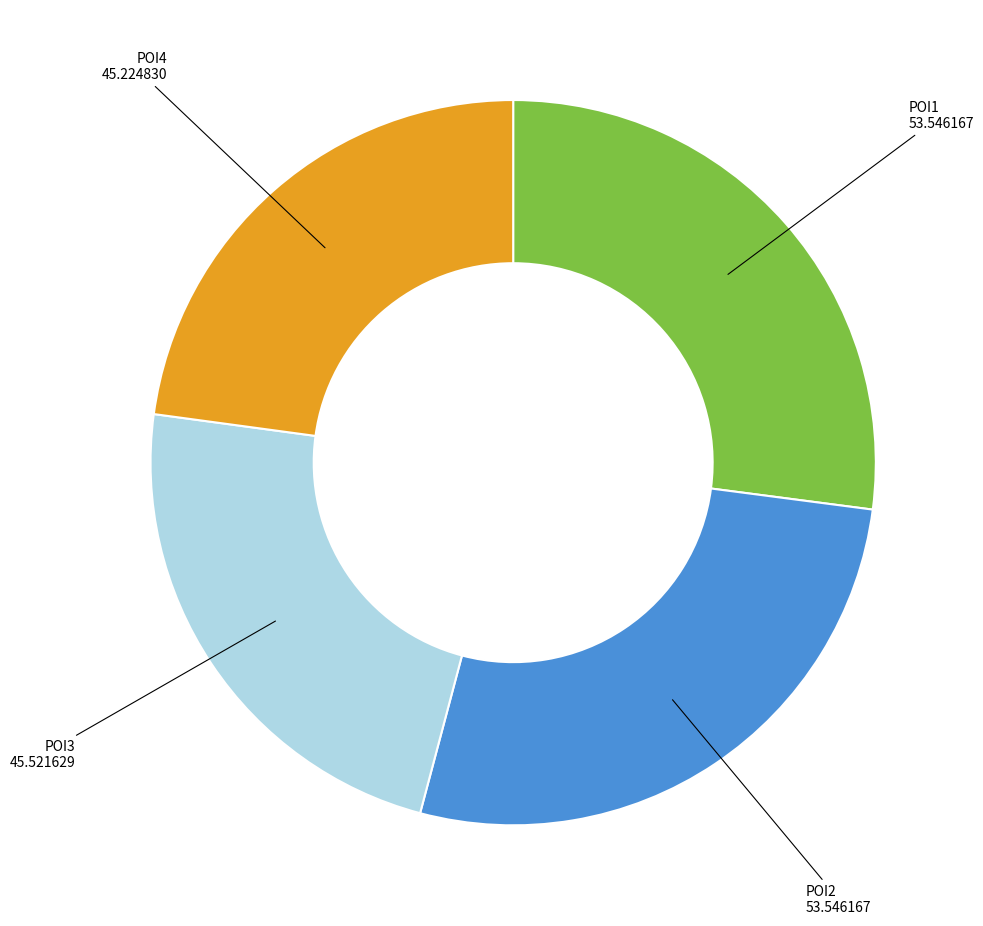

Between POI1 and POI3, which is larger?

POI1